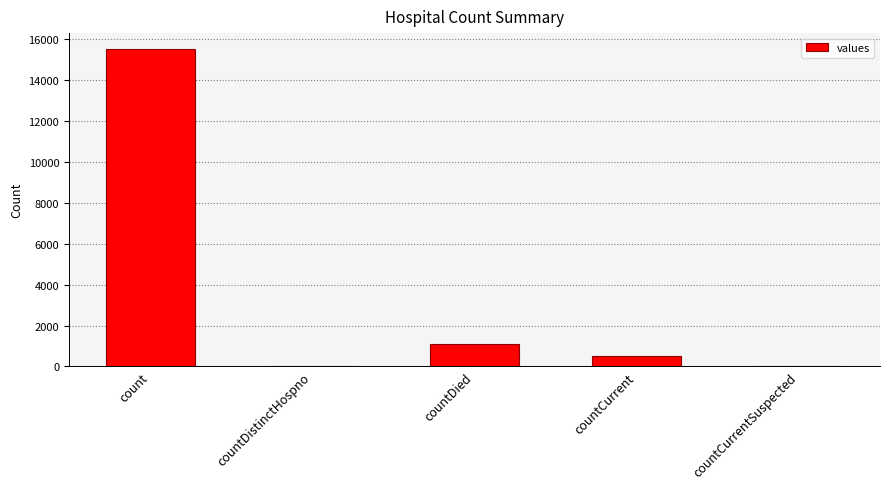

Reading left to right, list all the values displayed in this chart.

count=15532	countDistinctHospno=0	countDied=1083	countCurrent=486	countCurrentSuspected=0